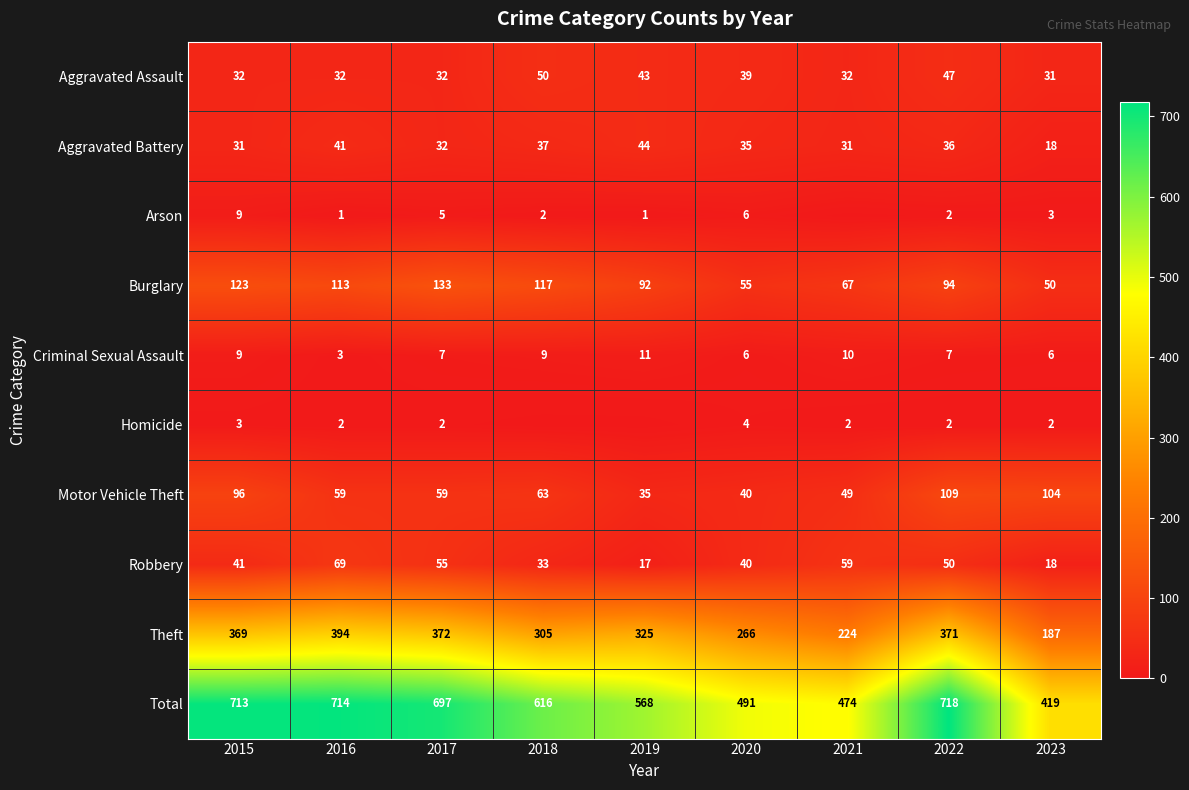

What is the difference between the second highest and minimum values in the Robbery series?

42